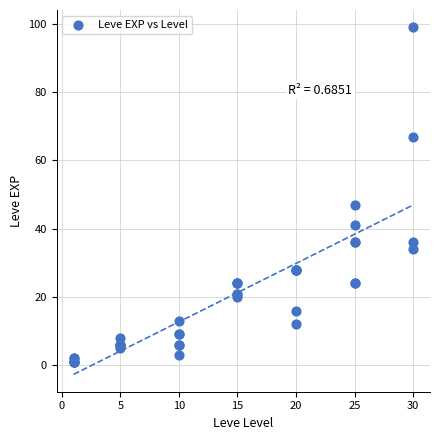

What Y value in the scatter plot is closest to 50?

47